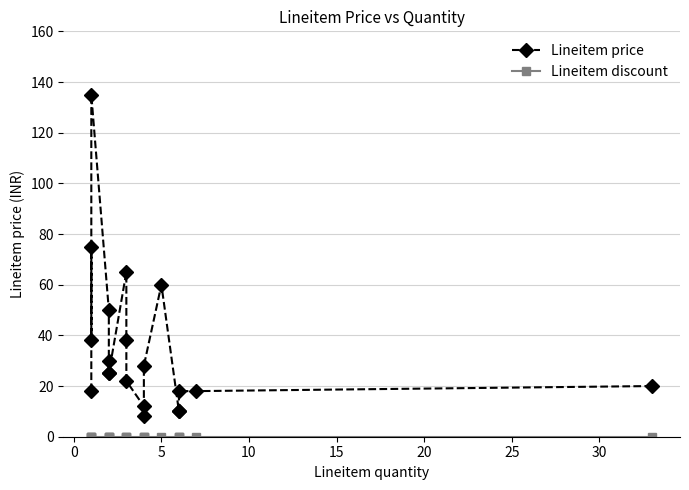

How many lines are shown in the chart?

2